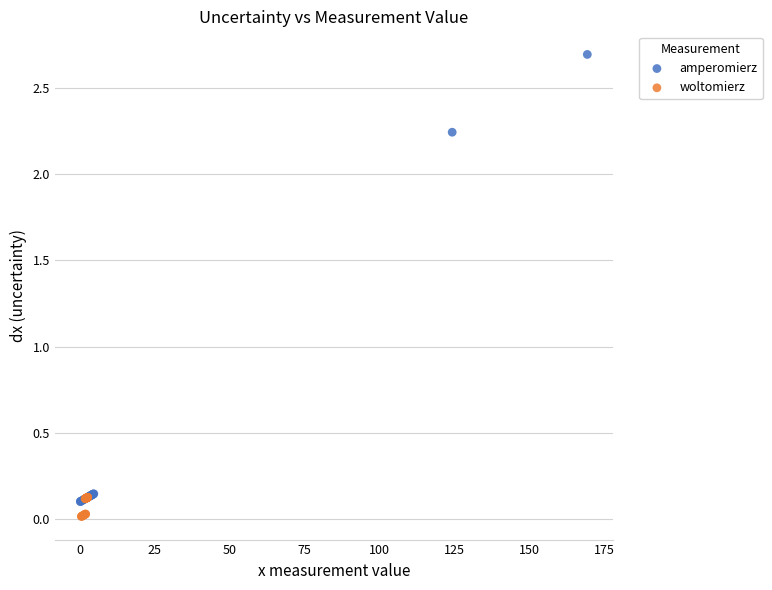

Which series has the widest spread of Y values?

amperomierz